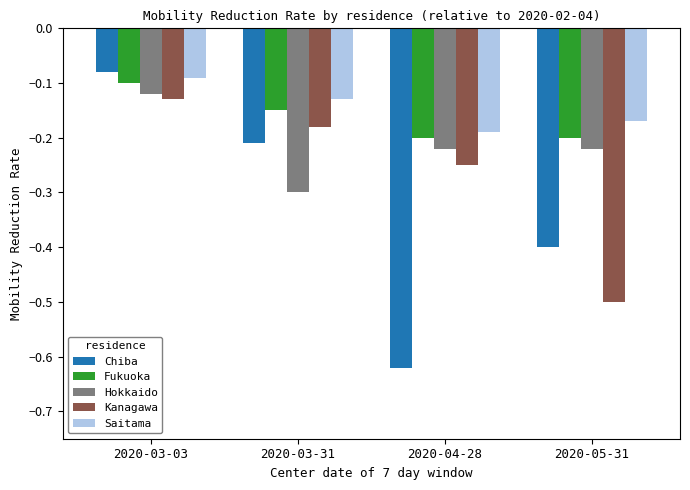

At which label is Chiba closest to 0?

2020-03-03